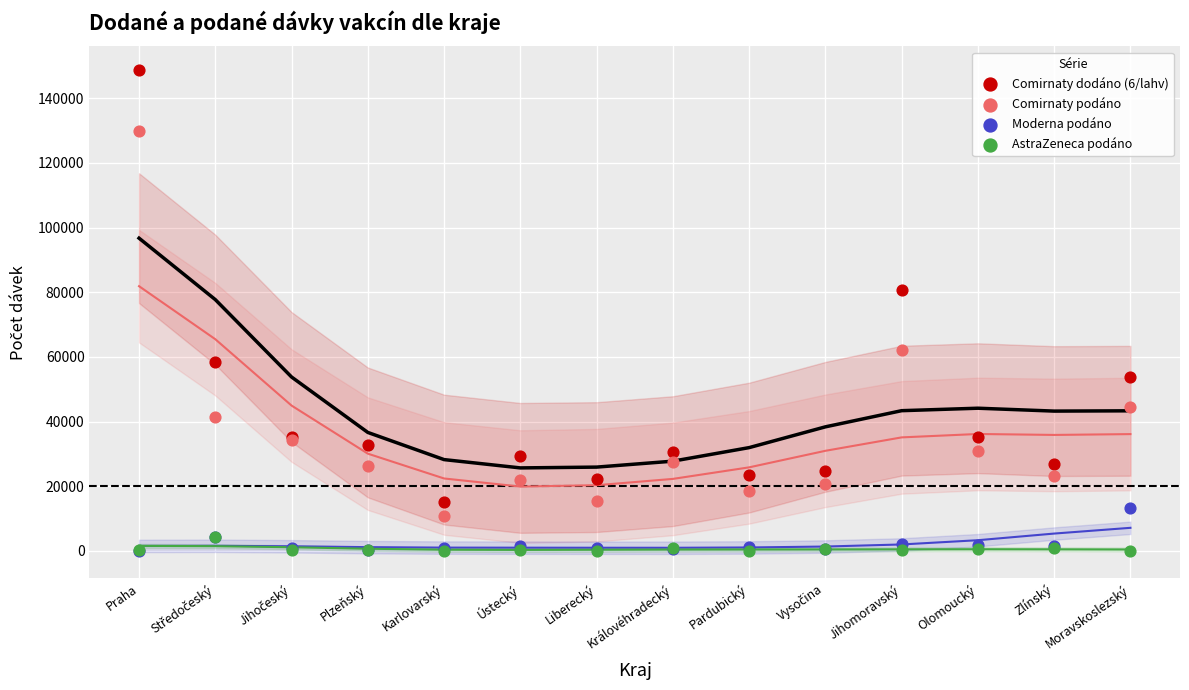

Which series has the widest spread of Y values?

Comirnaty dodáno (6/lahv)